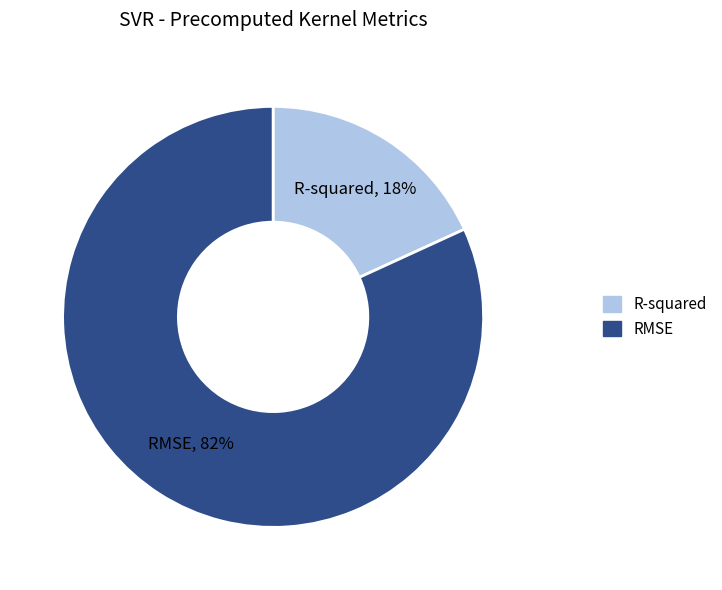

Count the number of slices in the pie.

2